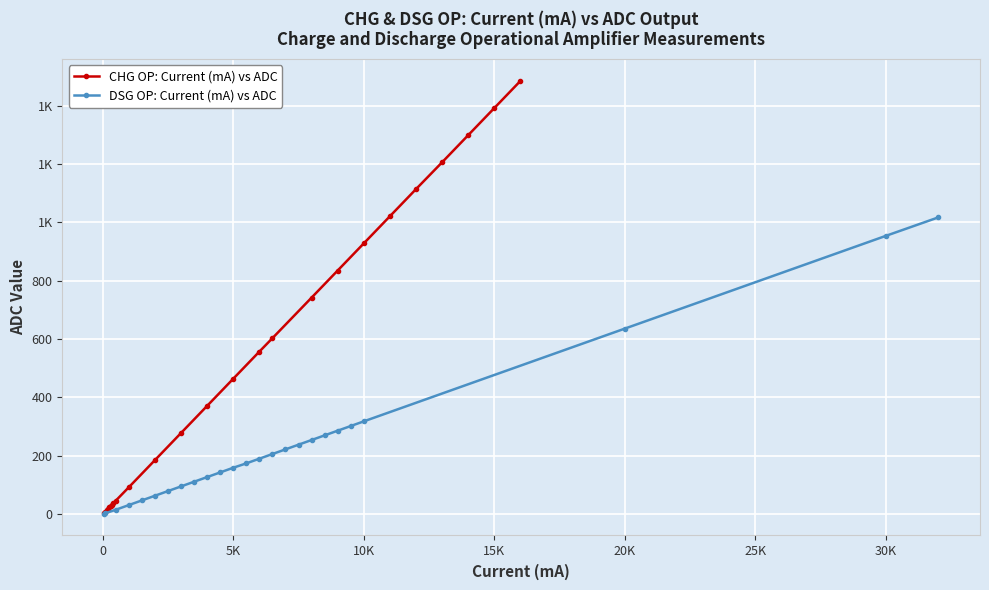

Which series ends up on top after the final intersection of DSG OP: Current (mA) vs ADC and CHG OP: Current (mA) vs ADC?

CHG OP: Current (mA) vs ADC